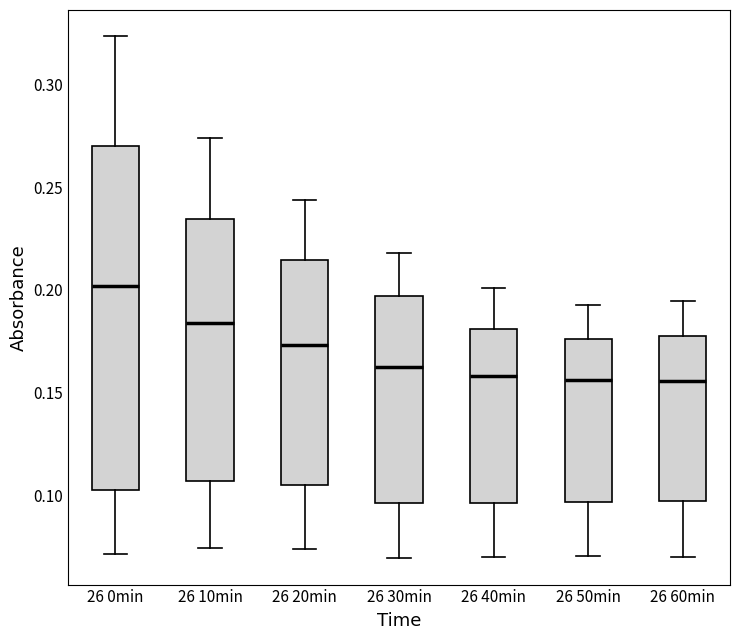

Reading left to right, transcribe this box plot: for each box, give where its median line is, the range the box spans, and where its two whiskers end, as read against the y-axis. The values are not printed on the chart, so give them approximately, as read against the axis.

26 0min: median 0.200, box 0.100 to 0.270, whiskers 0.070 to 0.325
26 10min: median 0.185, box 0.105 to 0.235, whiskers 0.075 to 0.275
26 20min: median 0.175, box 0.105 to 0.215, whiskers 0.075 to 0.245
26 30min: median 0.165, box 0.095 to 0.195, whiskers 0.070 to 0.220
26 40min: median 0.160, box 0.095 to 0.180, whiskers 0.070 to 0.200
26 50min: median 0.155, box 0.095 to 0.175, whiskers 0.070 to 0.195
26 60min: median 0.155, box 0.095 to 0.175, whiskers 0.070 to 0.195